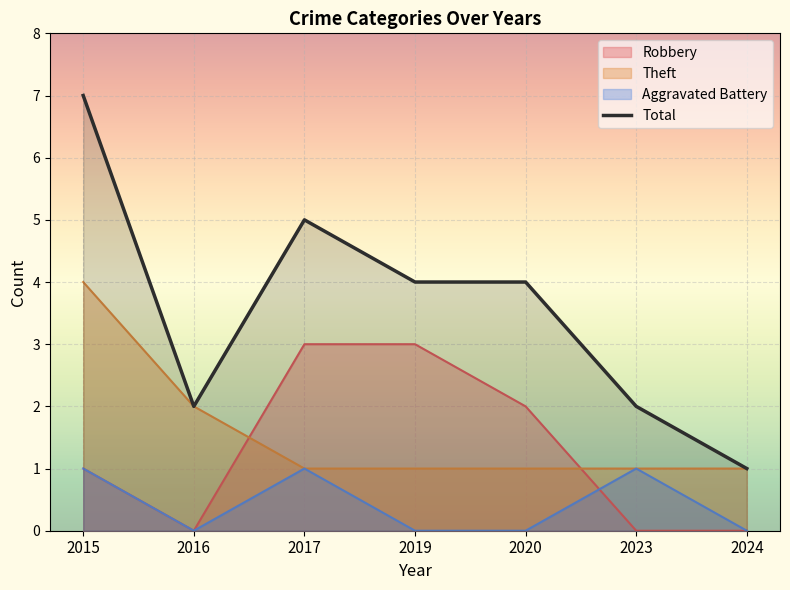

True or false: Total and Aggravated Battery intersect in this chart.

False